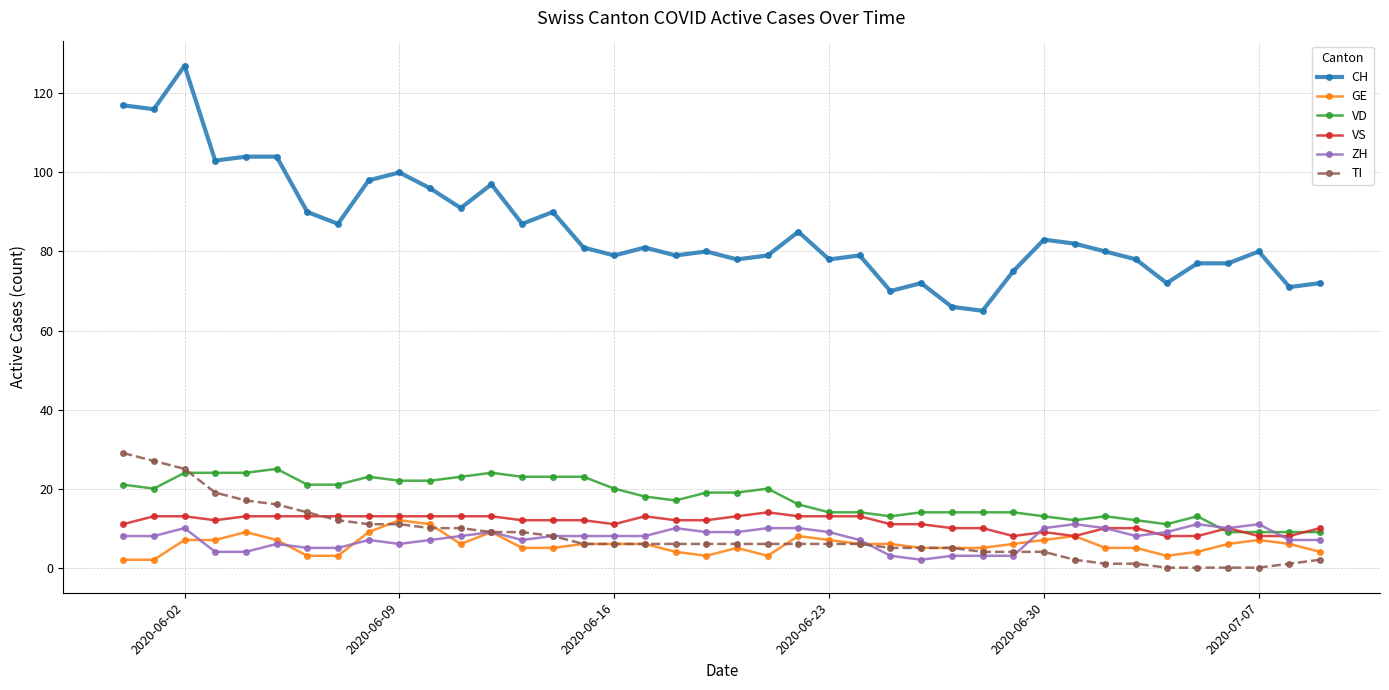

At how many categories does at least one series exceed 125?

1